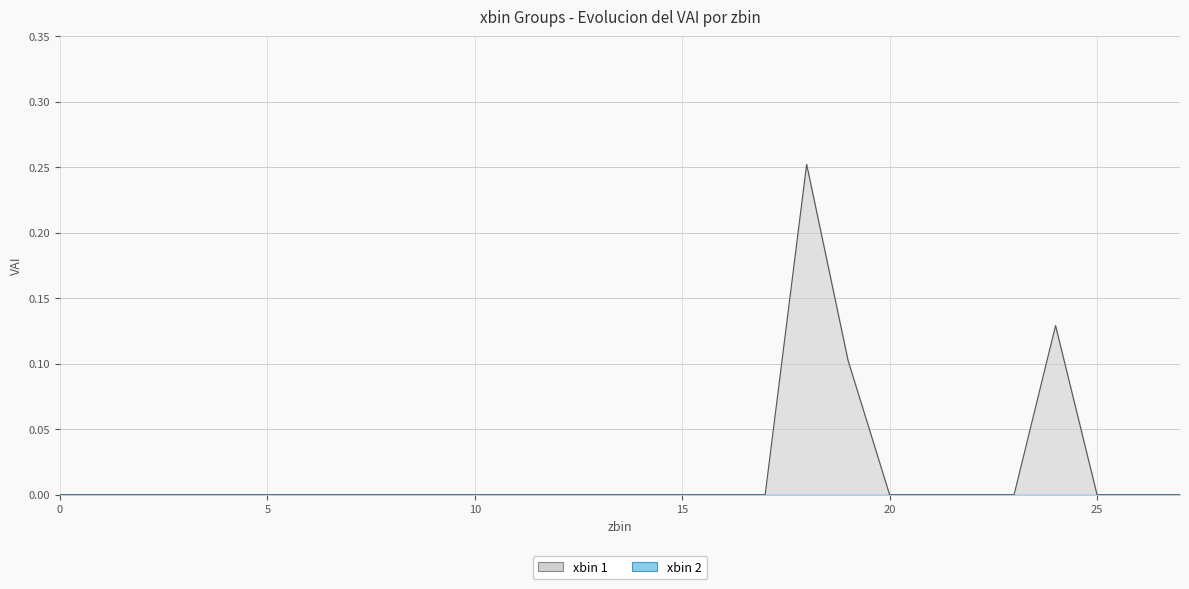

The chart shows a value of 0.3 at 18. True or false?

True